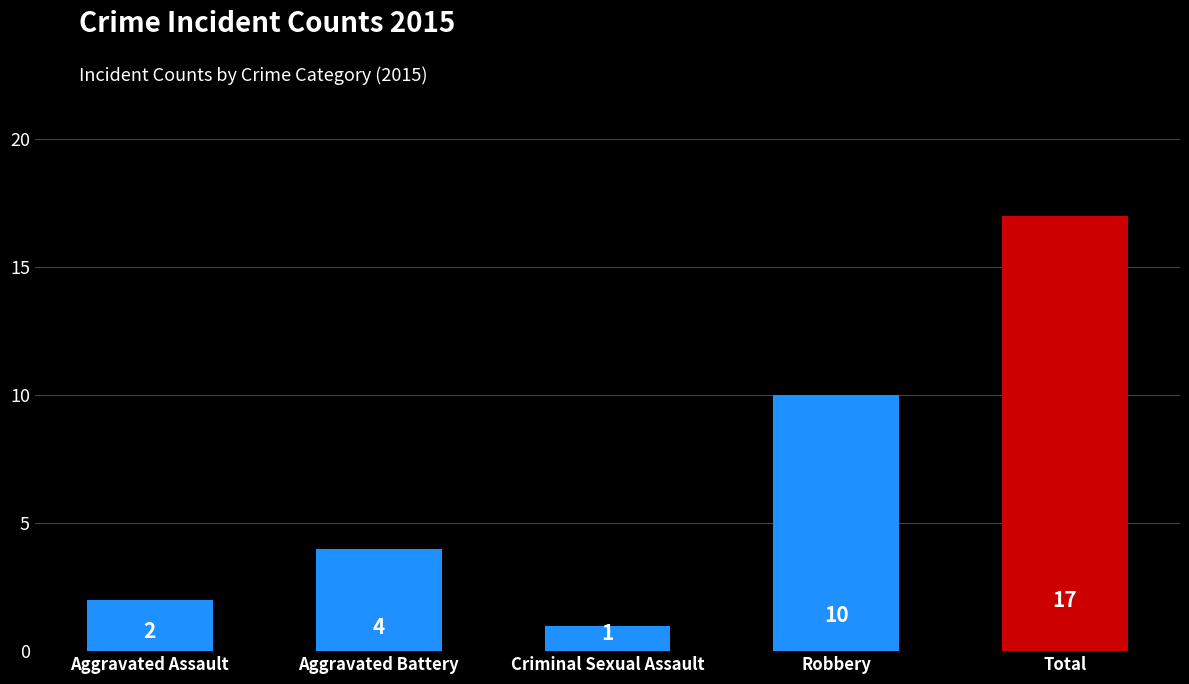

Rank the categories by value from highest to lowest.

Total, Robbery, Aggravated Battery, Aggravated Assault, Criminal Sexual Assault